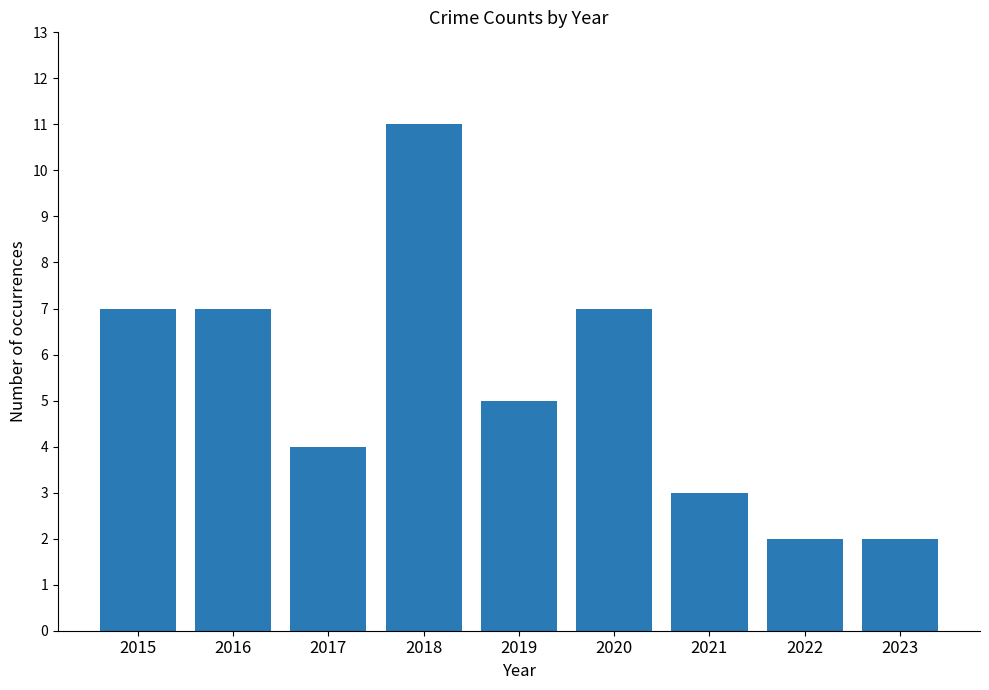

What is the maximum value shown in the chart?

11